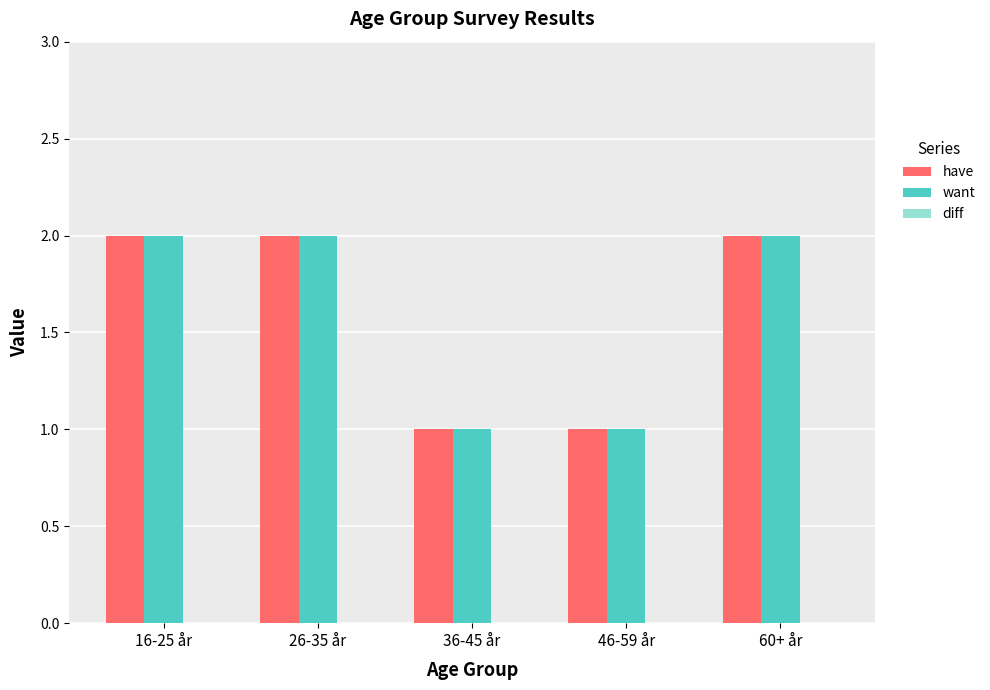

The have series shows 1 at 16-25 år. True or false?

False